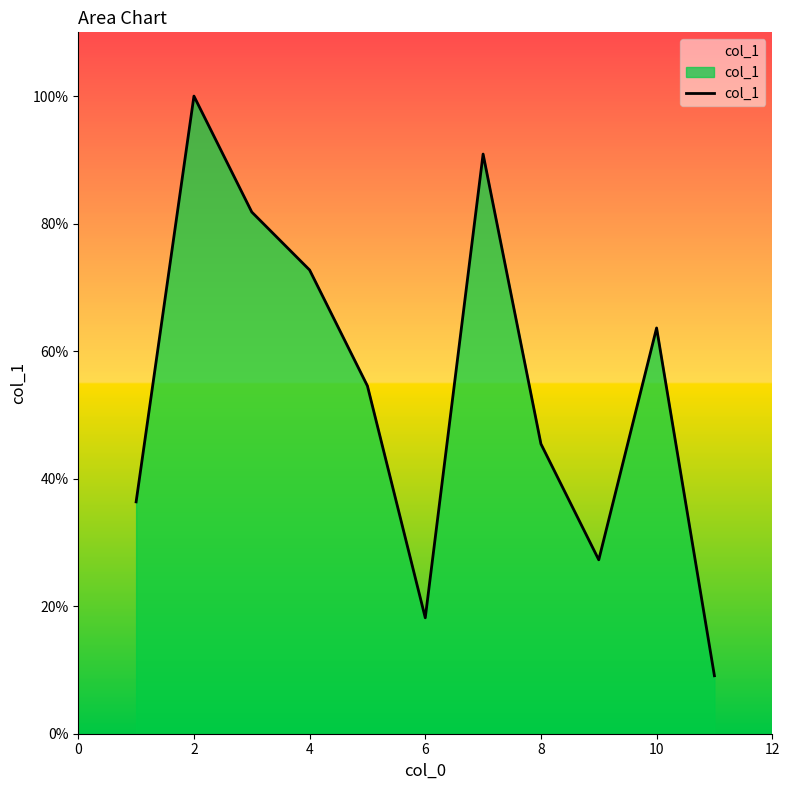

What is the maximum value shown in the chart?

100.0